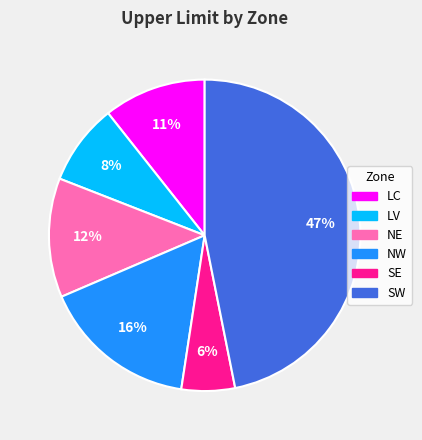

Does NE represent more than half of the total?

No